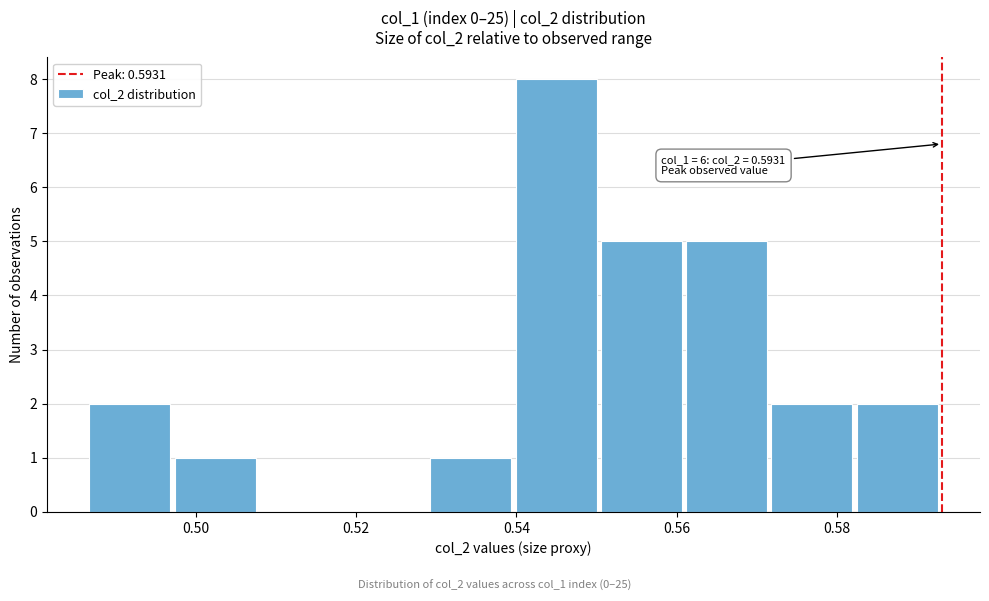

Which range on the x-axis has the tallest bar?

0.540 to 0.550